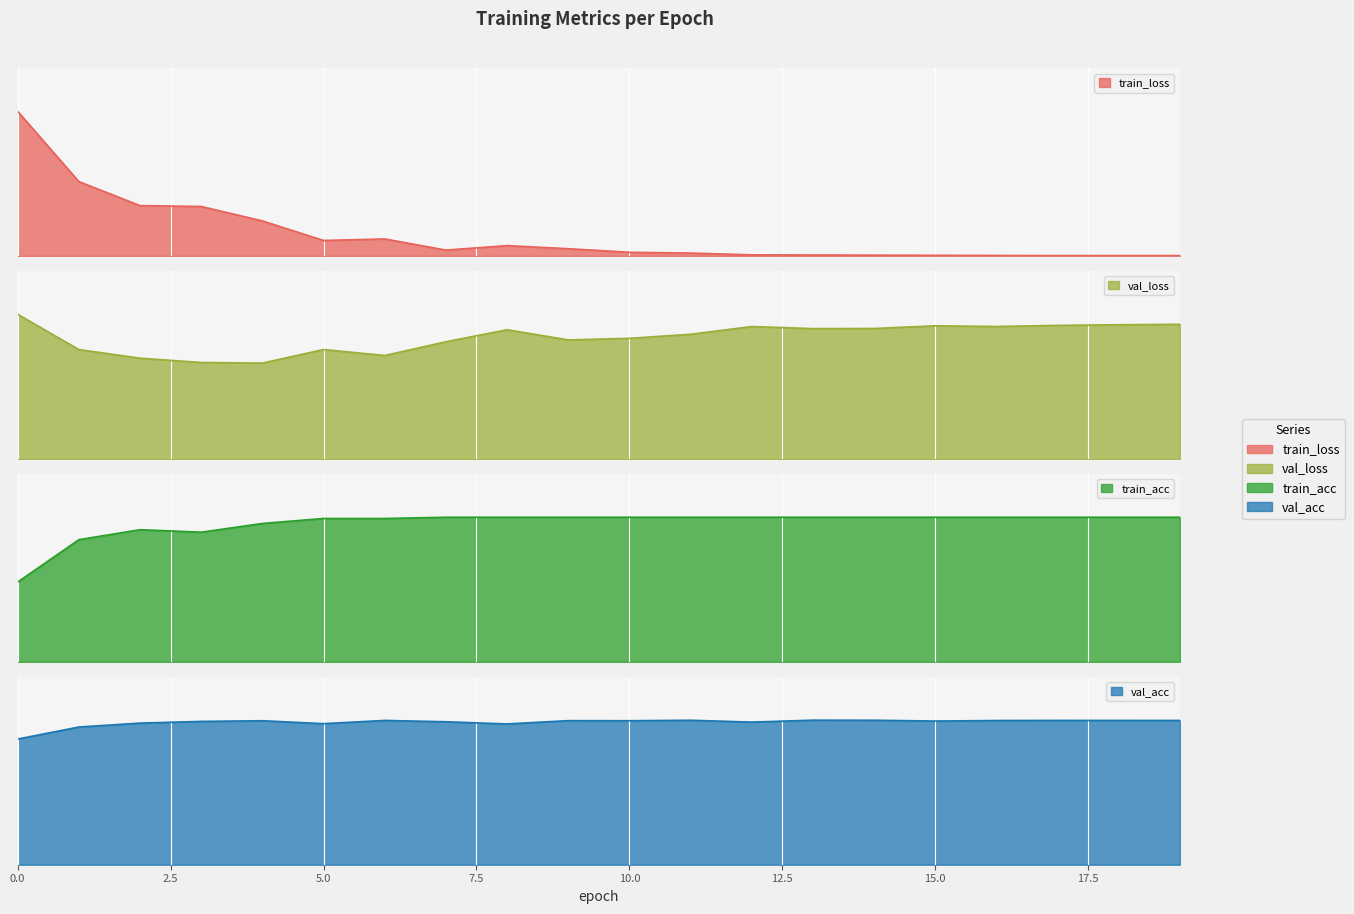

What is the maximum value shown in the chart?

1.0